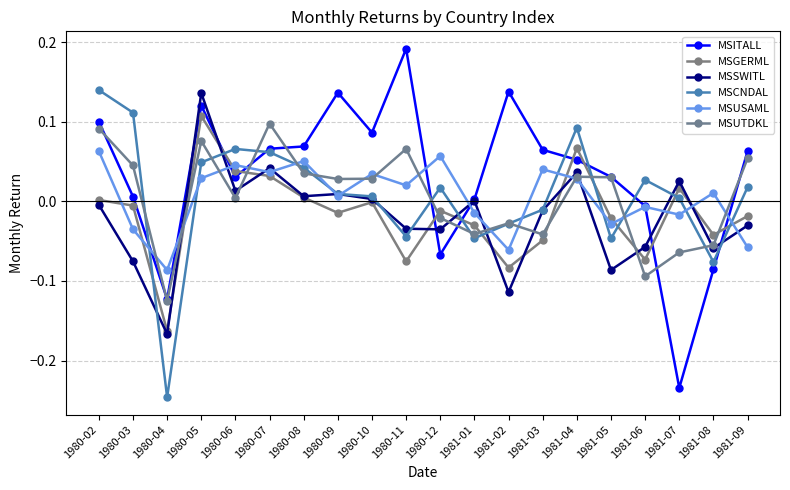

Is this an area chart (filled region under the line)?

No